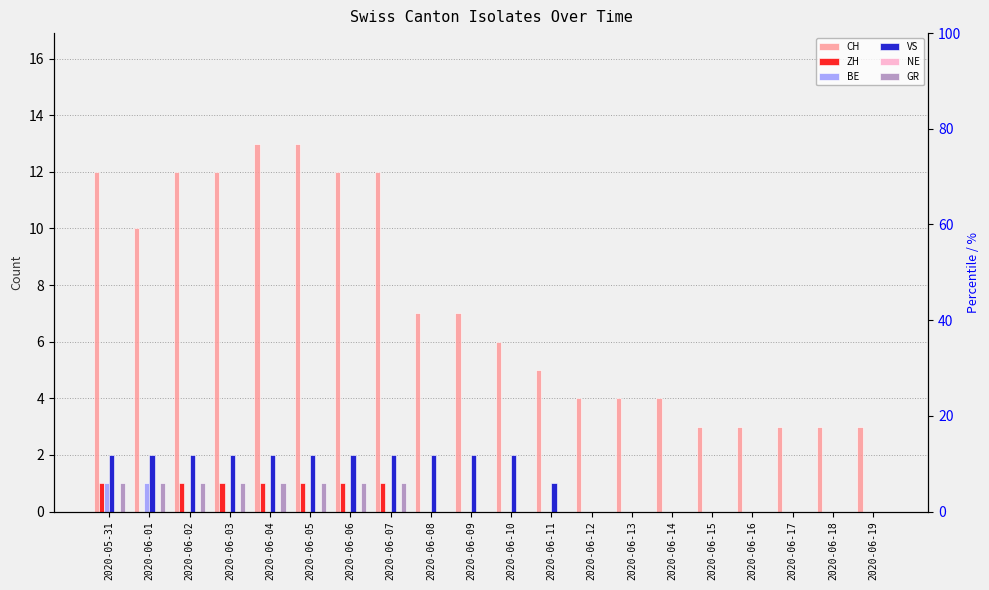

How many groups of bars are there?

20